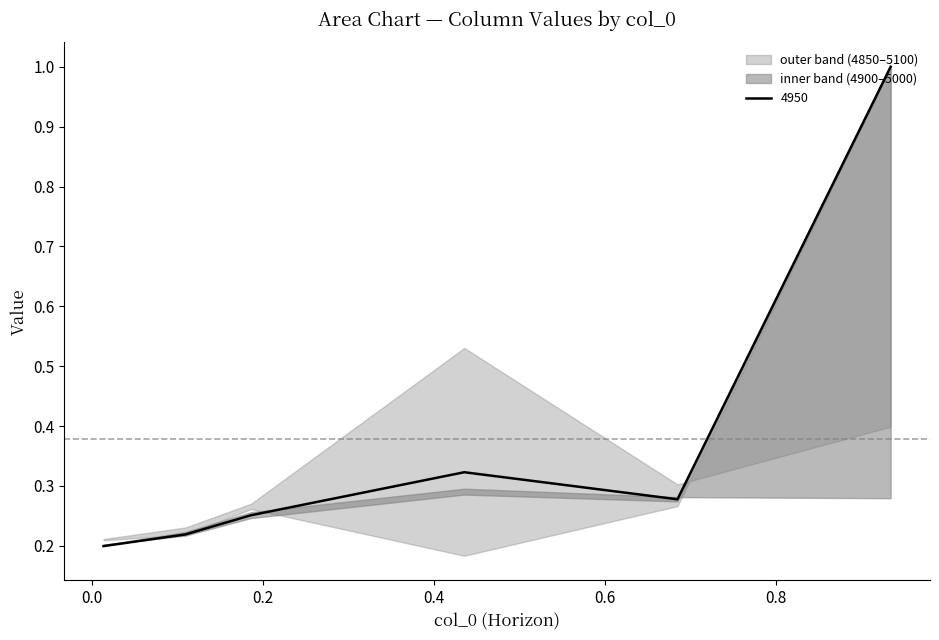

What is the highest value of the 4850 series?

1.0